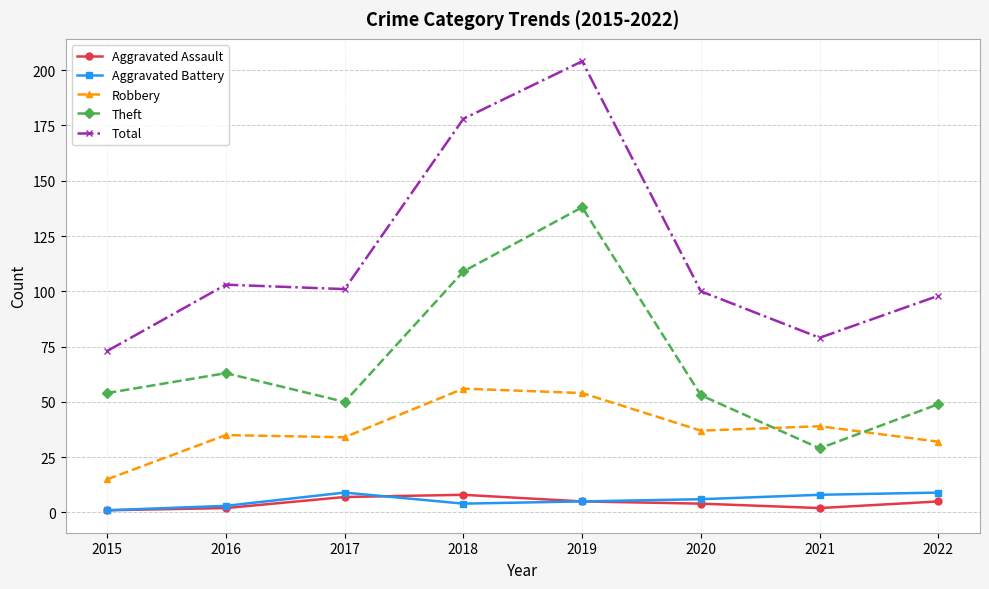

Where is Theft nearest to the value 83?

2016